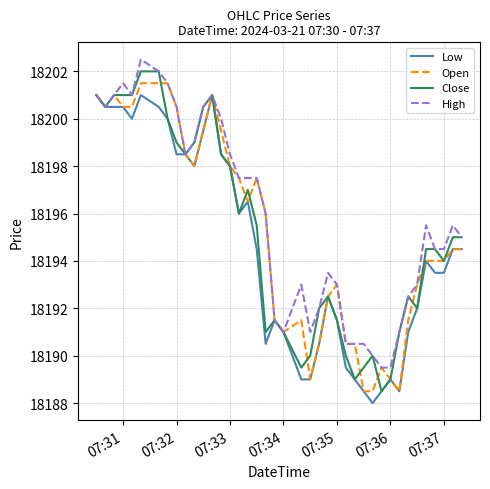

Reading left to right, what are all the values shown in this chart?

Low: 18201.0	18200.5	18200.5	18200.5	18200.0	18201.0	18200.5	18200.0	18198.5	18198.5	18198.0	18199.5	18201.0	18198.5	18198.0	18196.0	18196.5	18194.5	18190.5	18191.5	18191.0	18189.0	18189.0	18190.5	18192.5	18191.5	18189.5	18189.0	18188.5	18188.0	18188.5	18189.0	18188.5	18191.0	18192.0	18194.0	18193.5	18193.5	18194.5	18194.5
Open: 18201.0	18200.5	18201.0	18200.5	18200.5	18201.5	18201.5	18201.5	18200.5	18198.5	18198.0	18199.5	18201.0	18199.5	18198.0	18197.5	18196.5	18197.5	18196.0	18191.5	18191.0	18191.5	18189.0	18190.5	18192.5	18193.0	18190.5	18190.5	18188.5	18188.5	18189.5	18189.0	18188.5	18191.5	18193.0	18194.0	18194.0	18194.0	18194.5	18194.5
Close: 18201.0	18200.5	18201.0	18201.0	18201.0	18202.0	18202.0	18200.0	18199.0	18198.5	18199.0	18200.5	18201.0	18198.5	18198.0	18196.0	18197.0	18195.5	18191.0	18191.5	18191.0	18189.5	18190.0	18192.0	18192.5	18191.5	18190.0	18189.0	18189.5	18190.0	18188.5	18189.0	18191.0	18192.5	18192.0	18194.5	18194.5	18194.0	18195.0	18195.0
High: 18201.0	18200.5	18201.0	18201.5	18201.0	18202.5	18202.0	18201.5	18200.5	18198.5	18199.0	18200.5	18201.0	18200.0	18198.5	18197.5	18197.5	18197.5	18196.0	18191.5	18191.0	18193.0	18191.0	18192.0	18193.5	18193.0	18190.5	18190.5	18190.5	18190.0	18189.5	18189.5	18191.0	18192.5	18193.0	18195.5	18194.5	18194.5	18195.5	18195.0